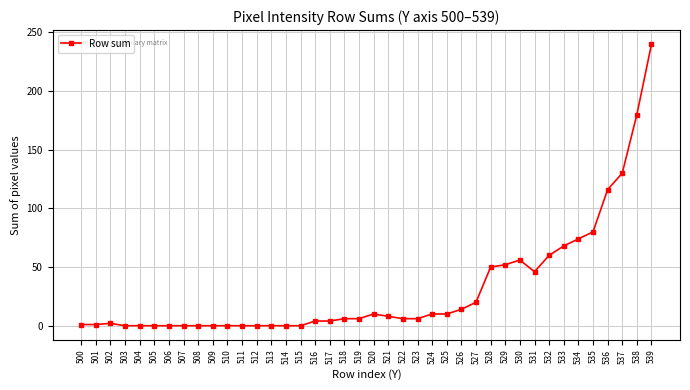

True or false: there are more than 0 points higher than both neighbors.

True